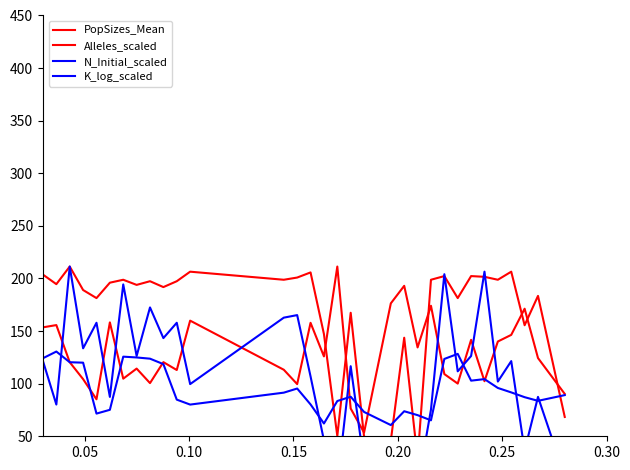

At which category is the sum across all series the highest?

0.10